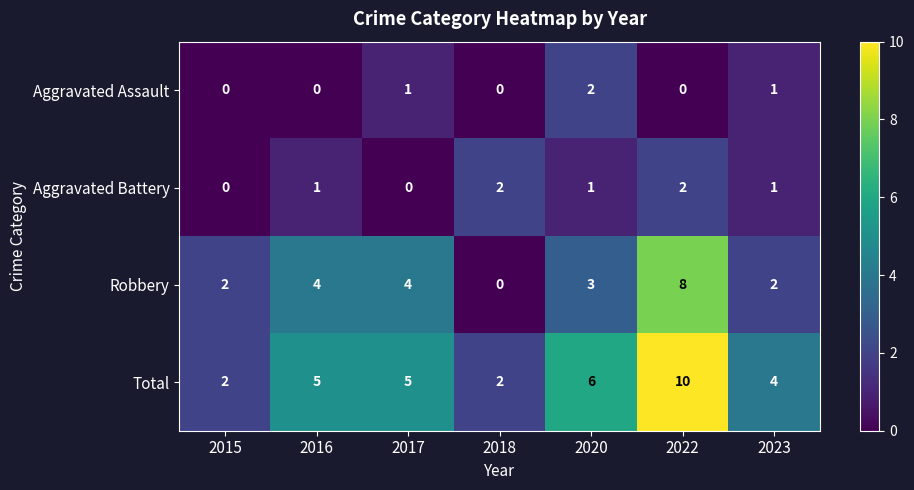

What is the total value across all series at 2022?

20